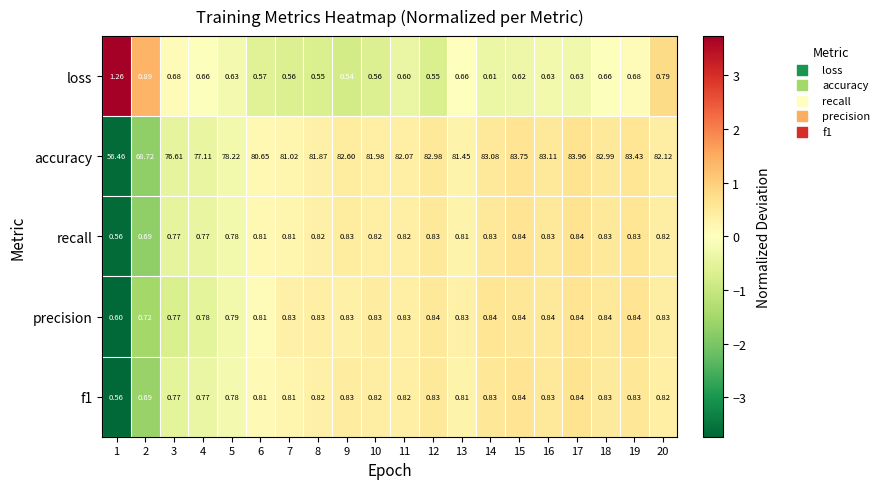

What is the total value across all series at 14?

86.2